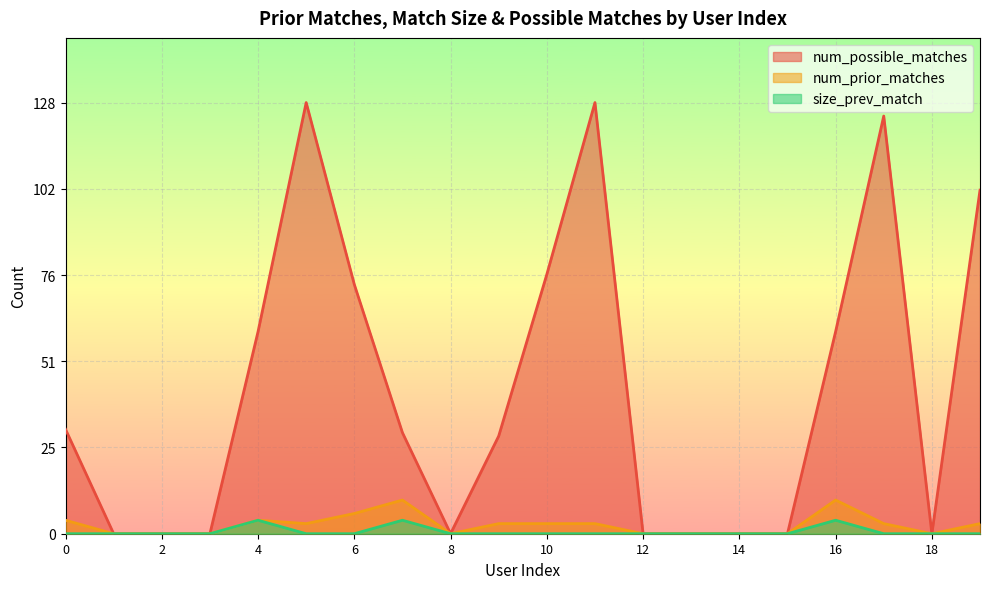

Where is the first local maximum for num_prior_matches?

4